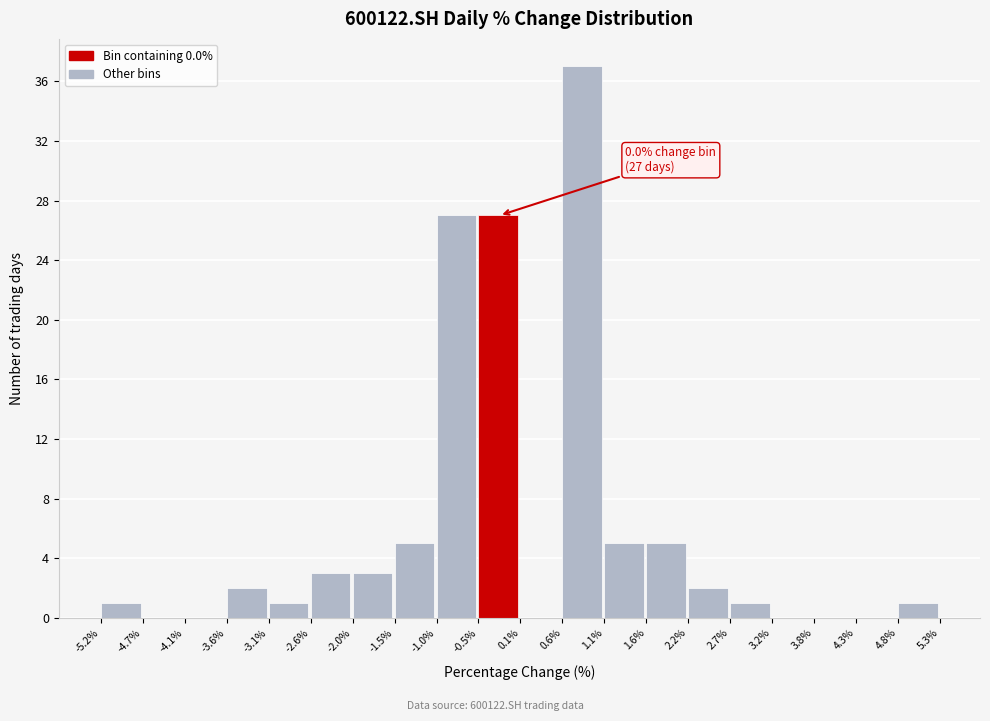

Which range on the x-axis has the tallest bar?

0.6% to 1.1%